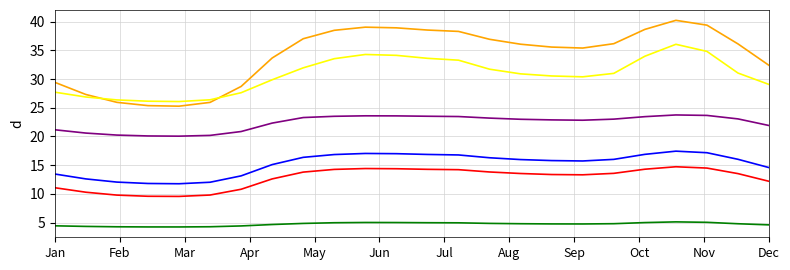

What is the minimum value shown in the chart?

4.3